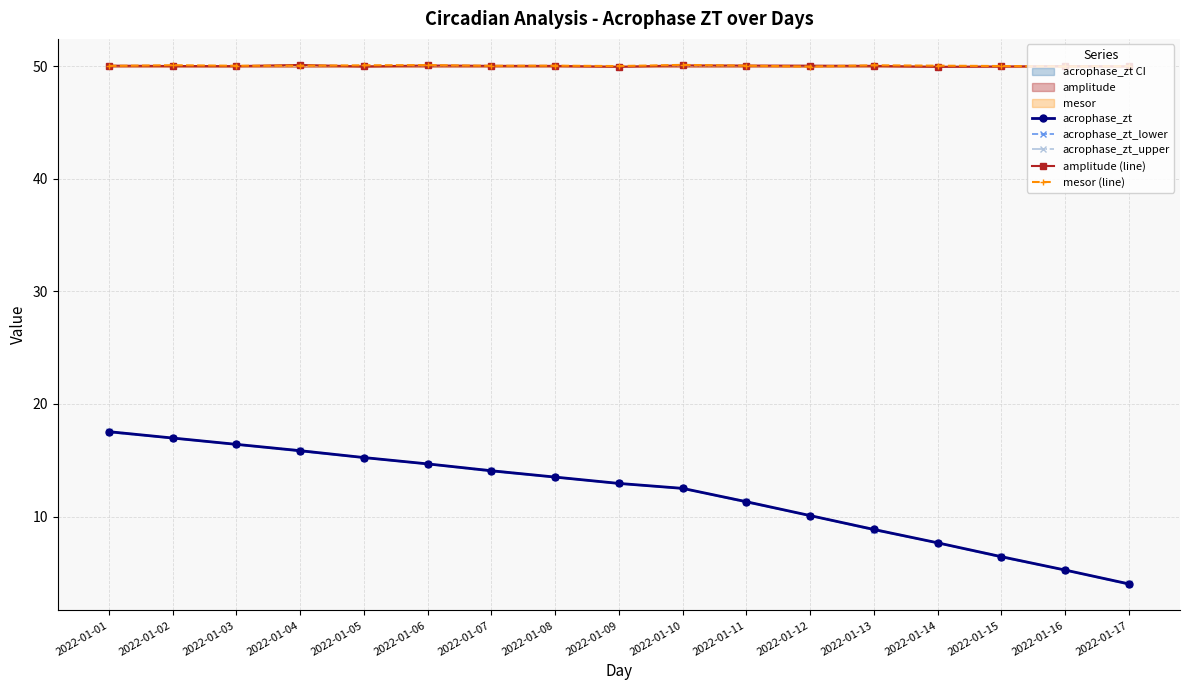

List the labels in order of acrophase_zt_upper value, smallest first.

2022-01-17, 2022-01-16, 2022-01-15, 2022-01-14, 2022-01-13, 2022-01-12, 2022-01-11, 2022-01-10, 2022-01-09, 2022-01-08, 2022-01-07, 2022-01-06, 2022-01-05, 2022-01-04, 2022-01-03, 2022-01-02, 2022-01-01